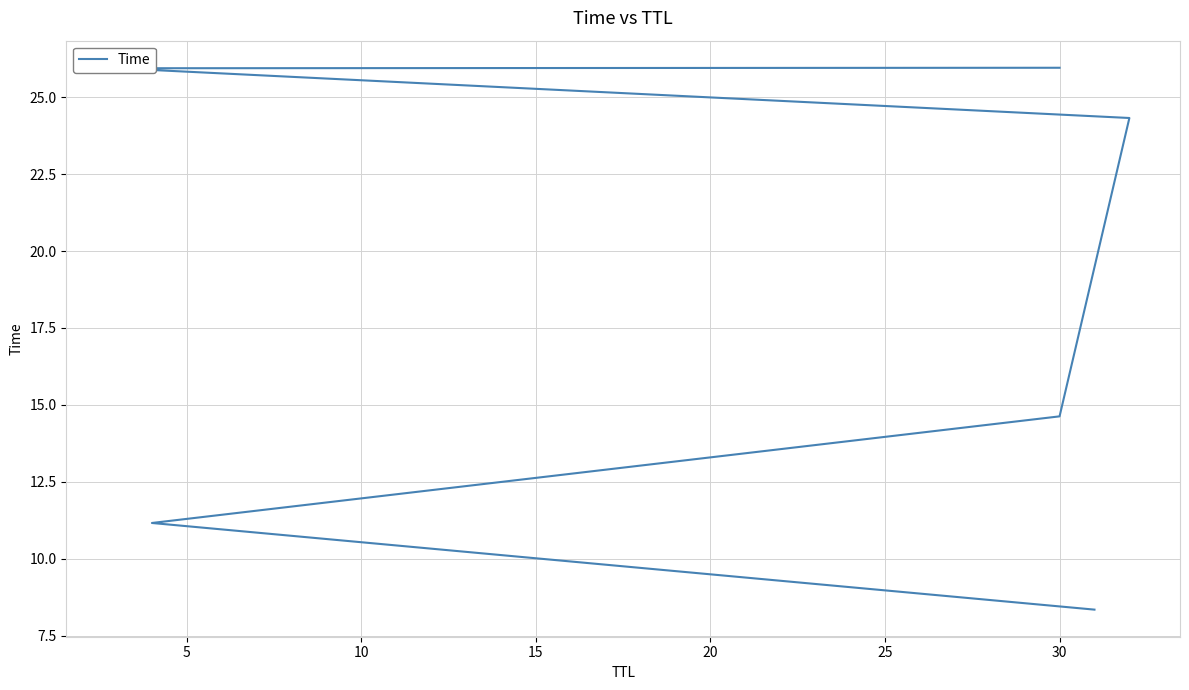

What is the ratio of the value at 10 to the value at 5?

1.3